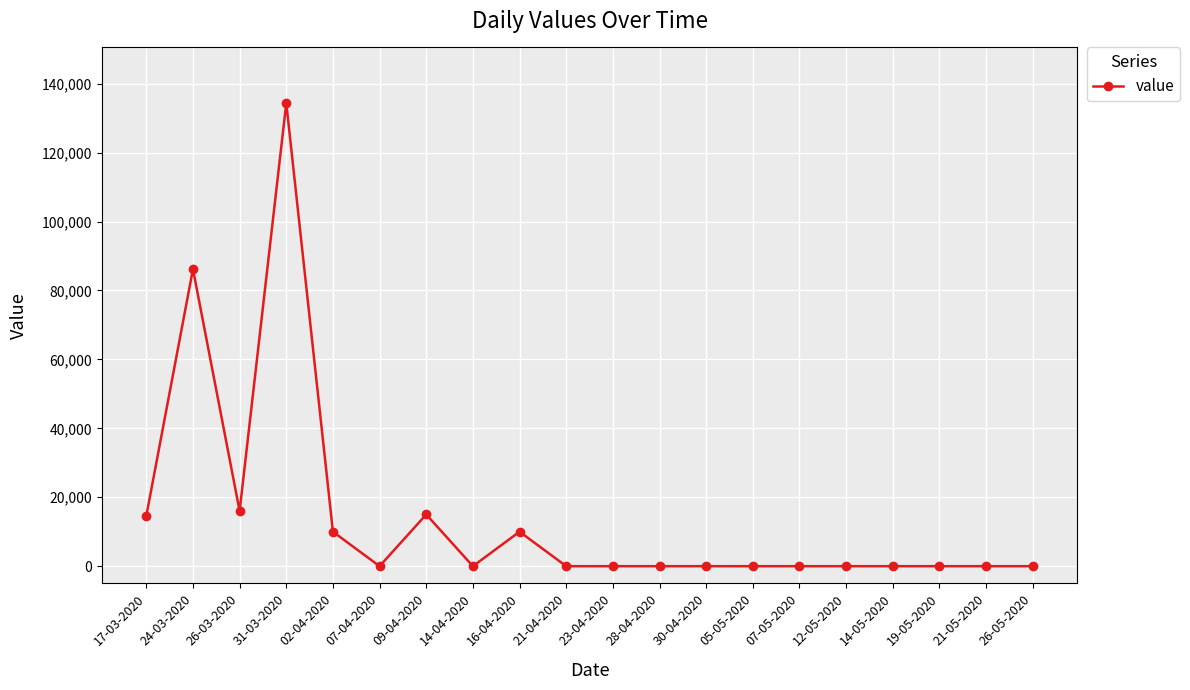

The value at 21-05-2020 is -59072. True or false?

False